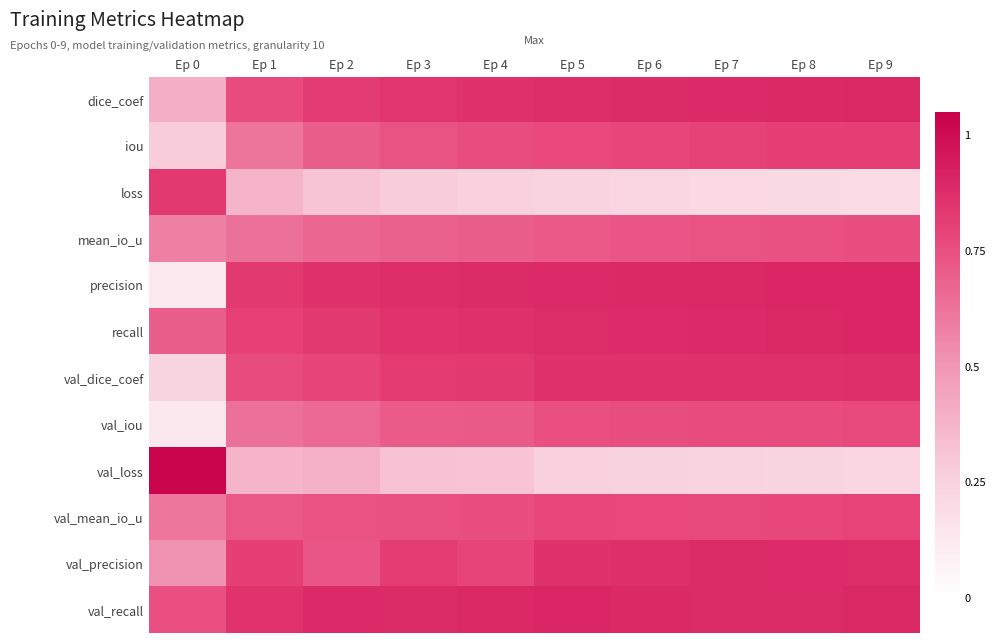

What is the spread (max minus min) of values at Ep 1?

0.5